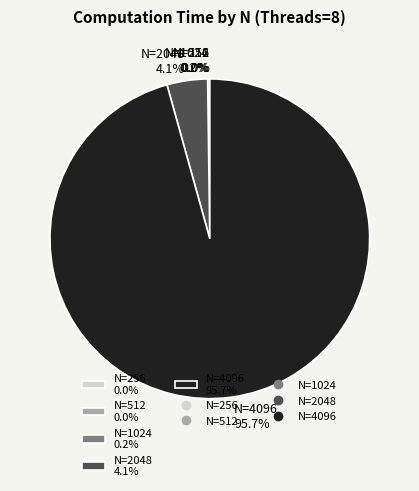

Which slice is the largest?

N=4096 95.7%